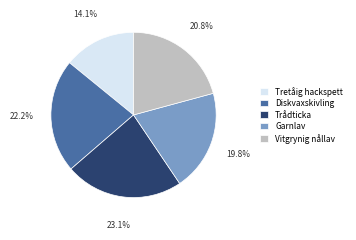

Which has a higher value, Diskvaxskivling or Tretåig hackspett?

Diskvaxskivling